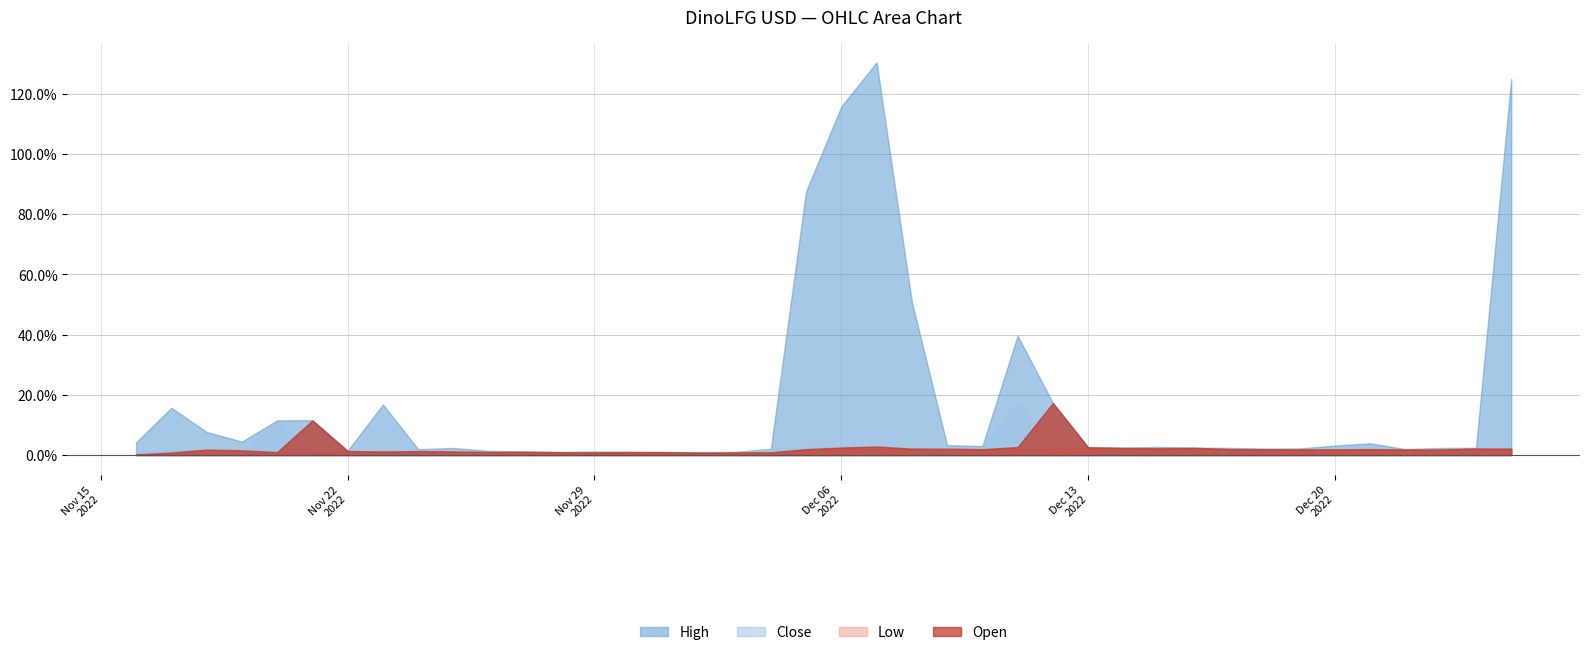

What is the label of the 32nd point from the left?

2022-12-17